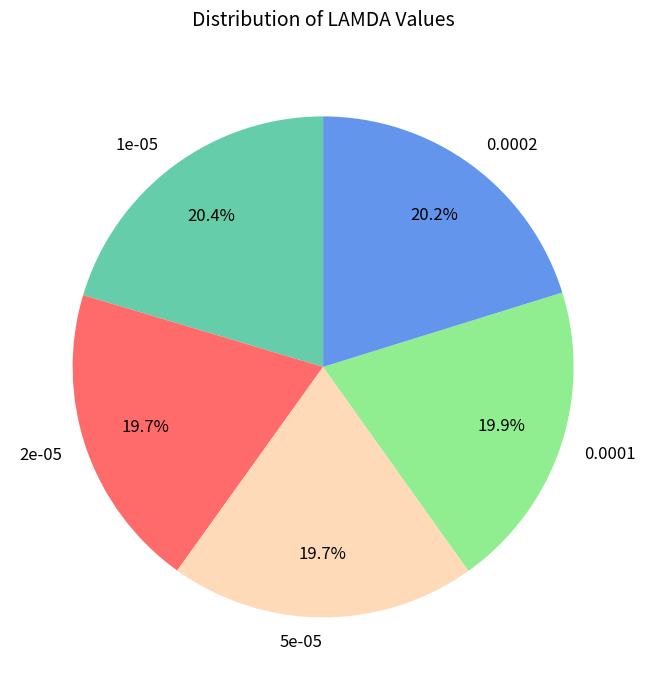

The 1e-05 slice represents 20% of the pie. True or false?

True